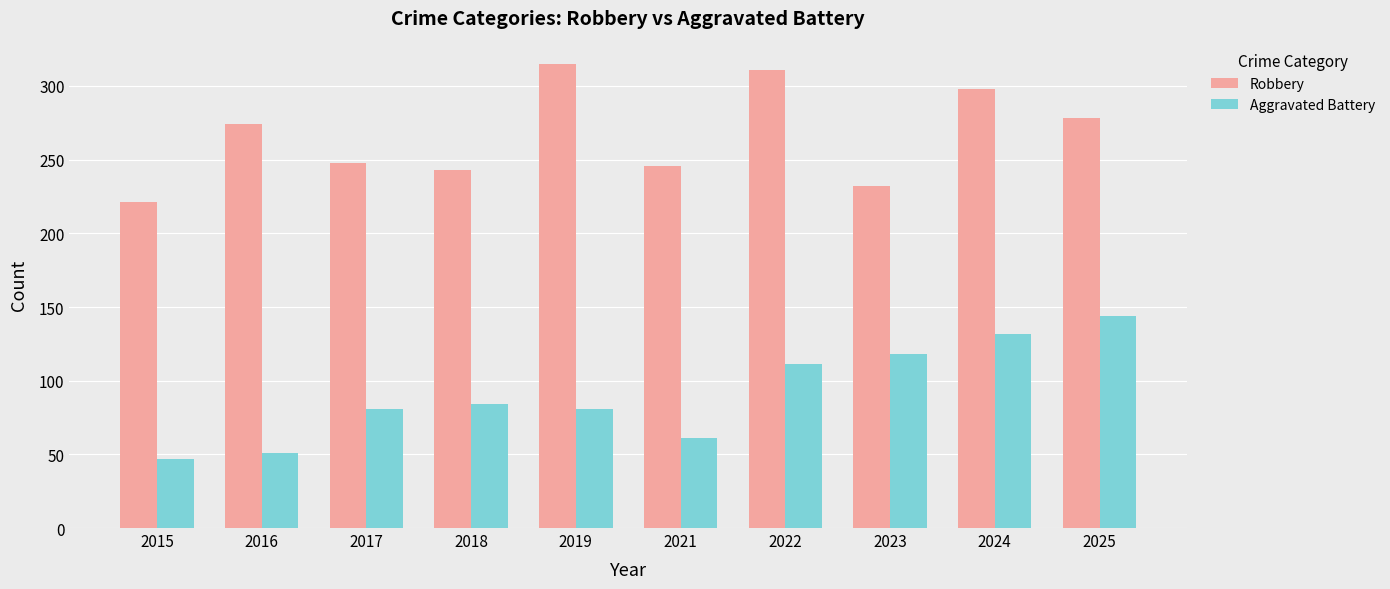

At which category is the sum across all series the highest?

2024